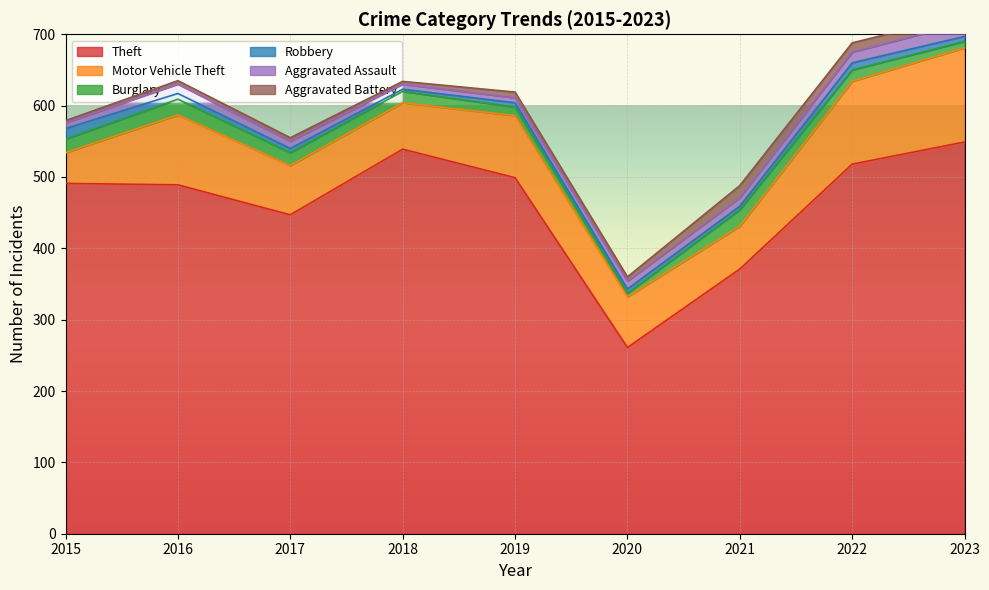

At which category does the chart reach its minimum across all series?

2018